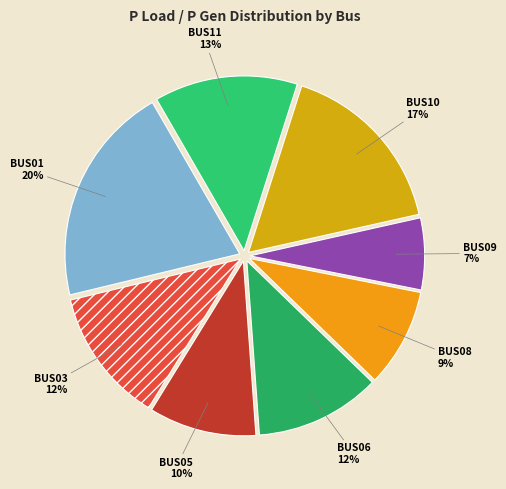

Does any single category account for the majority?

No